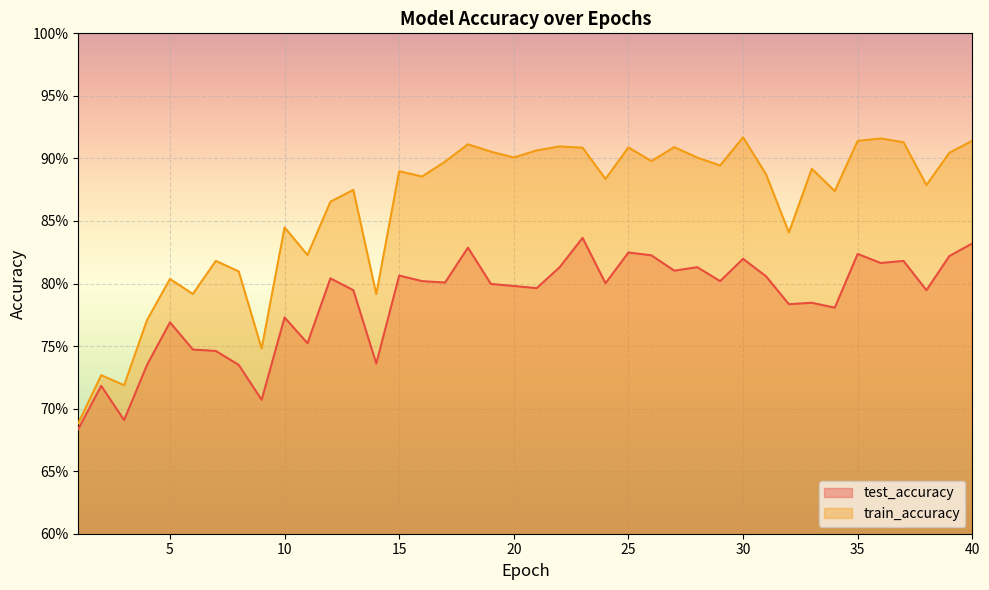

What is the difference between the maximum and minimum values in the test_accuracy series?

0.2